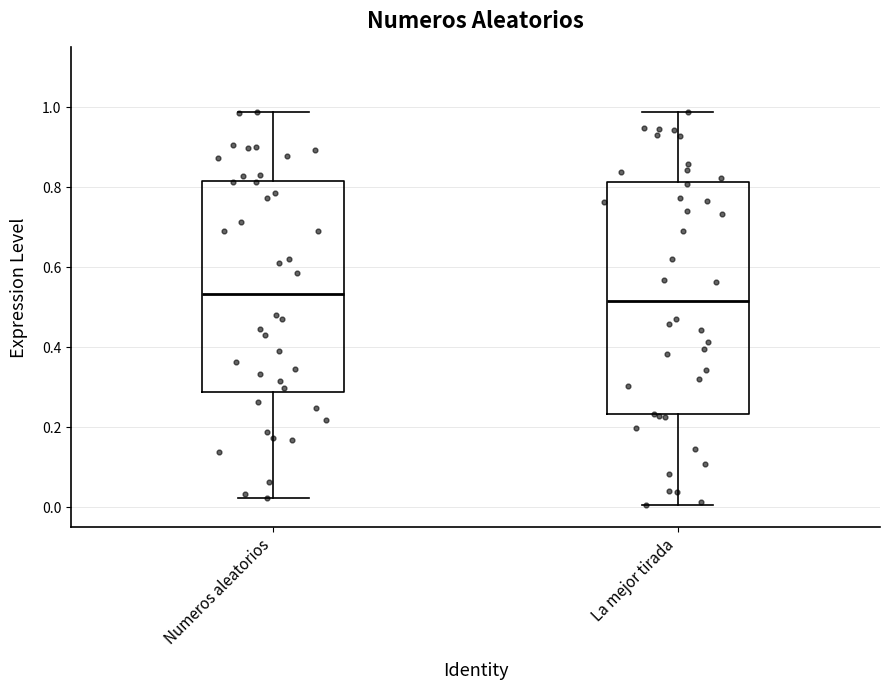

Reading left to right, transcribe this box plot: for each box, give where its median line is, the range the box spans, and where its two whiskers end, as read against the y-axis. The values are not printed on the chart, so give them approximately, as read against the axis.

Numeros aleatorios: median 0.54, box 0.28 to 0.82, whiskers 0.02 to 0.98
La mejor tirada: median 0.52, box 0.24 to 0.82, whiskers 0.00 to 0.98